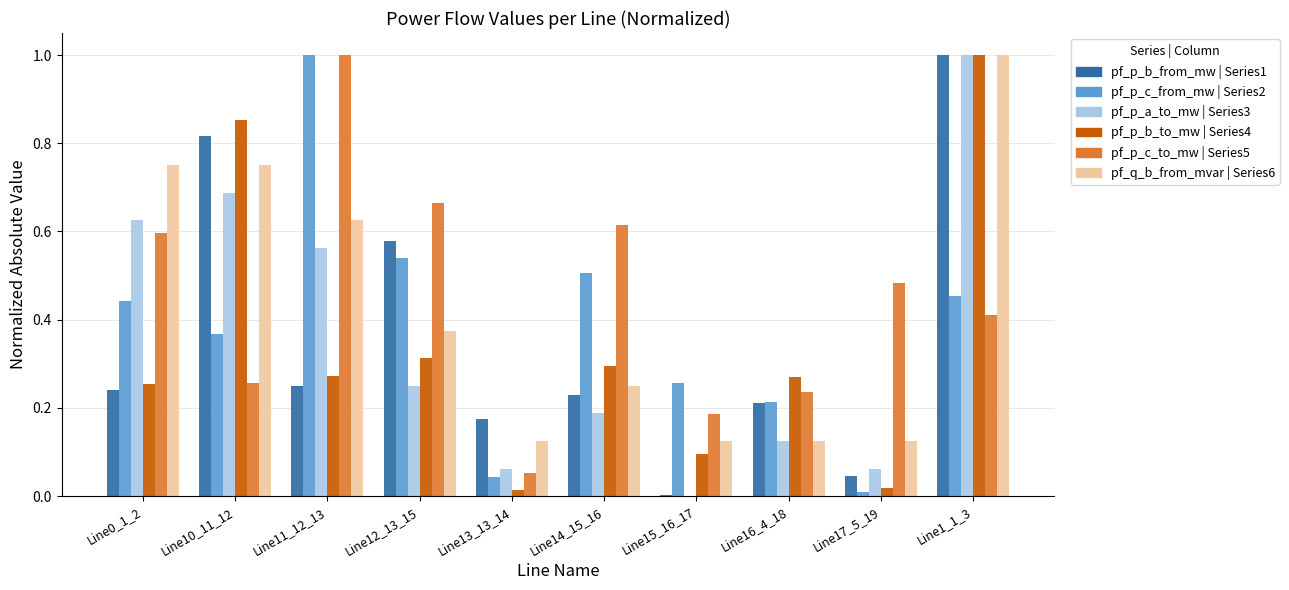

What is the greatest value displayed?

1.0